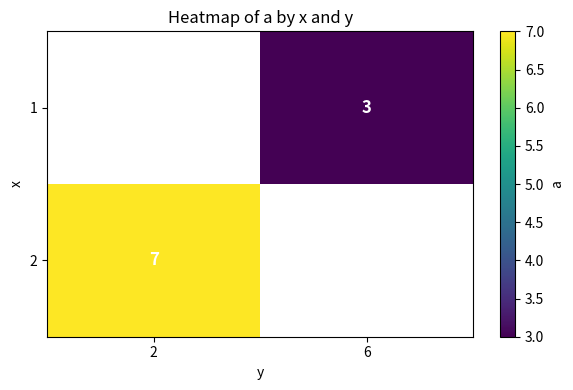

What is the greatest value displayed?

7.0